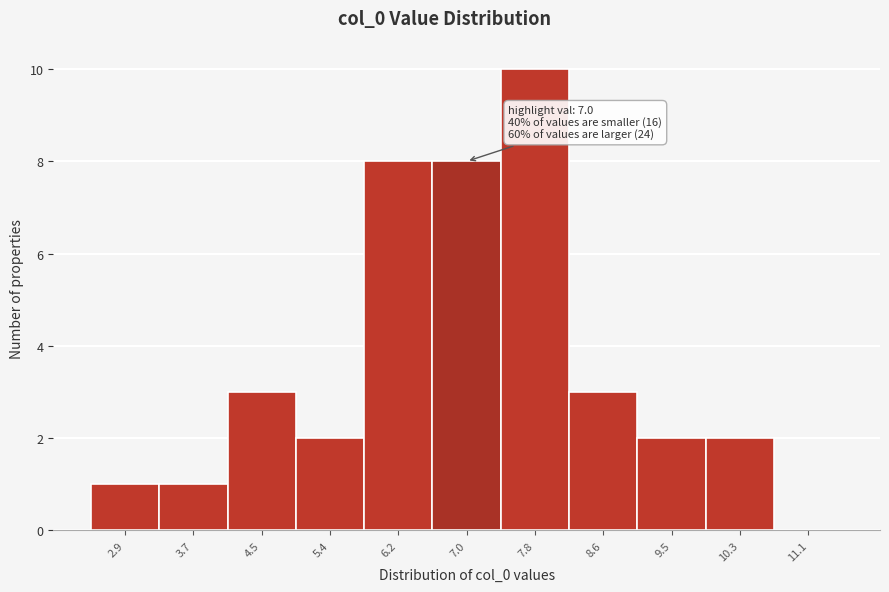

Over which range of the x-axis is the bar tallest?

7.4 to 8.2